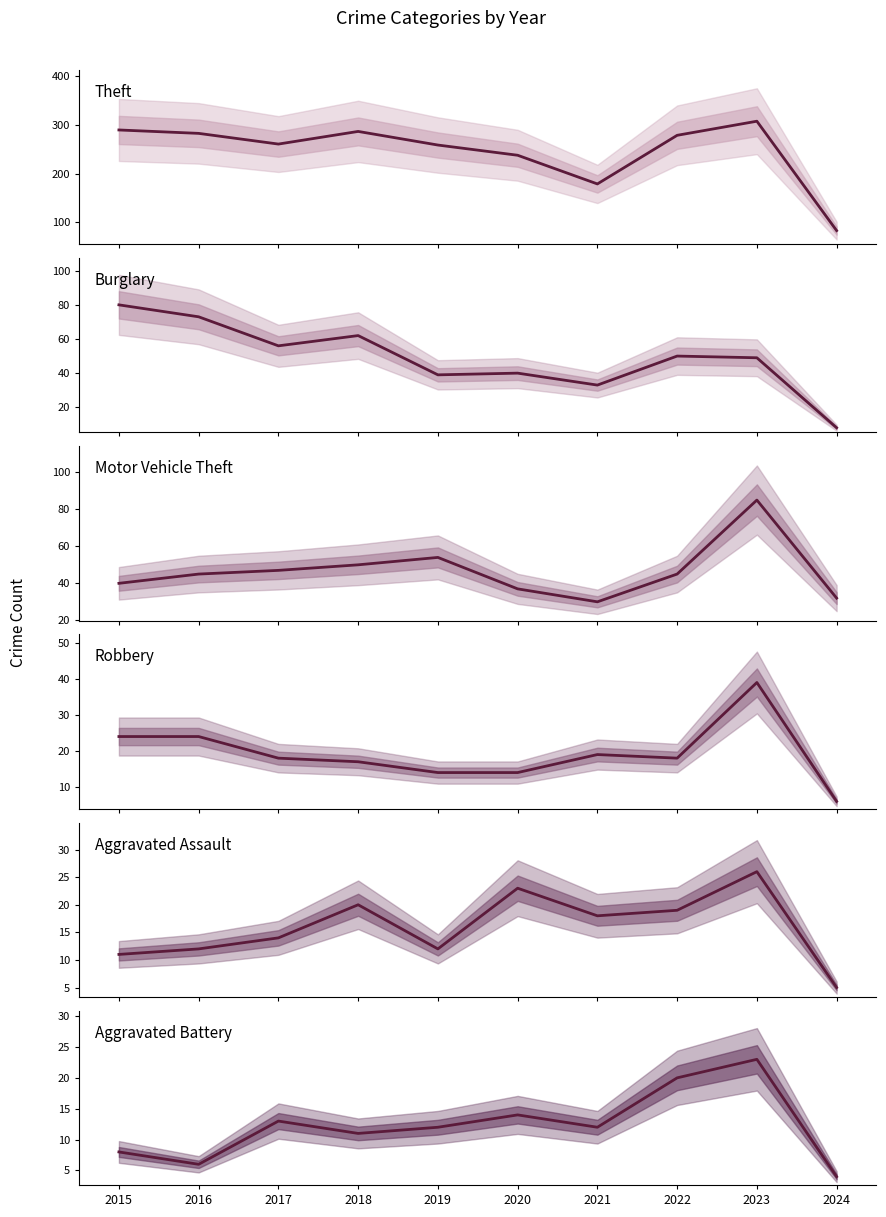

Where is the first local minimum for Aggravated Battery?

2016